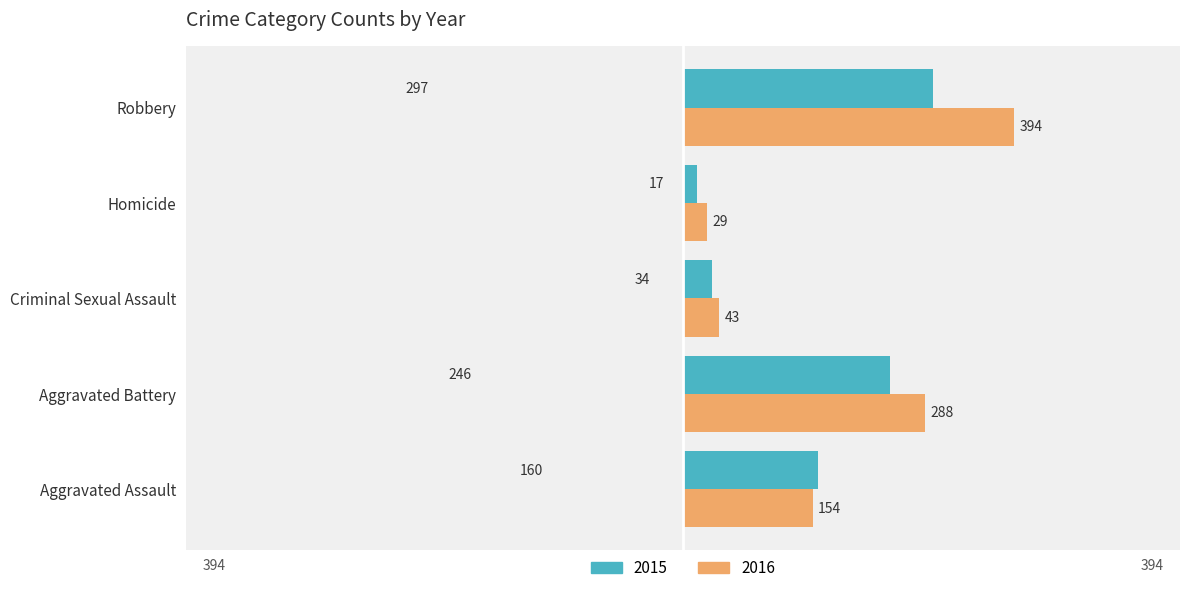

At which category does the chart reach its peak across all series?

Robbery